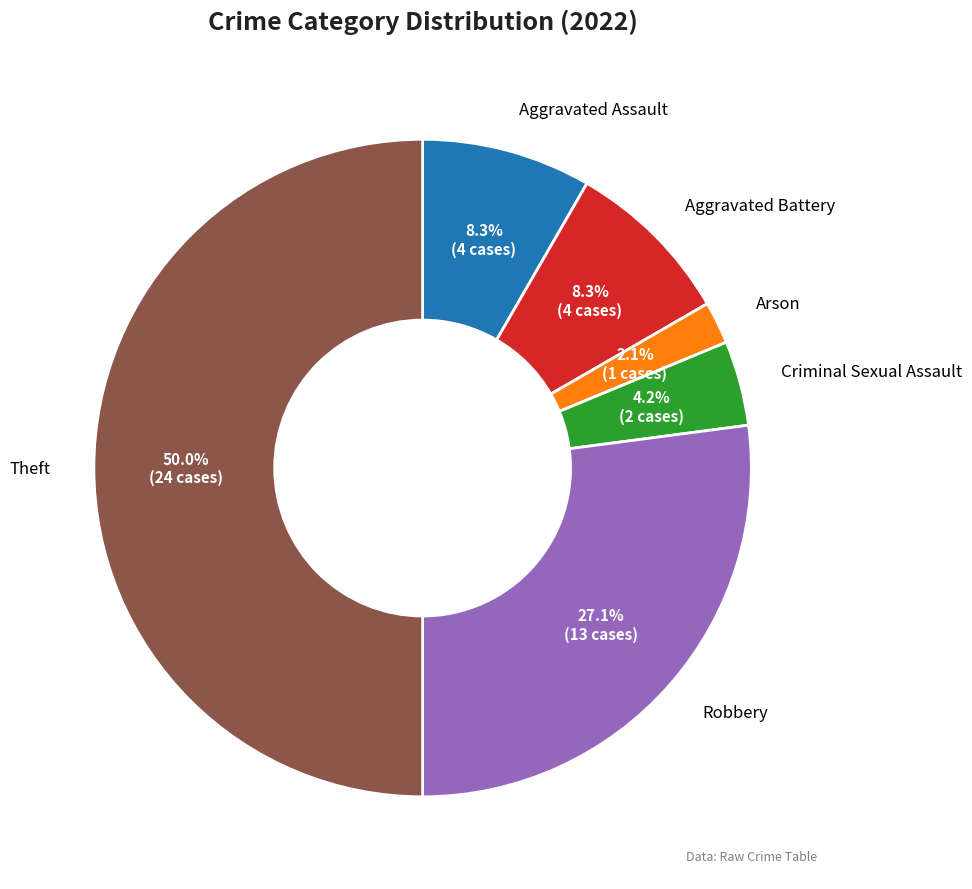

What is the smallest slice in the pie chart?

Arson